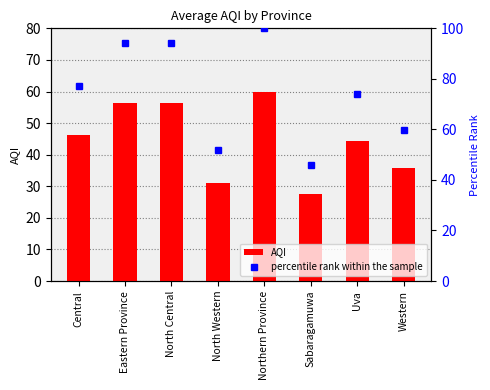

Which category has the highest value across all series?

Northern Province